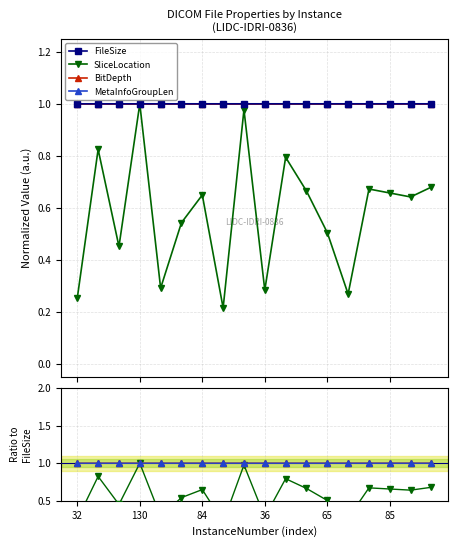

What is the sum of all SliceLocation values?

10.4